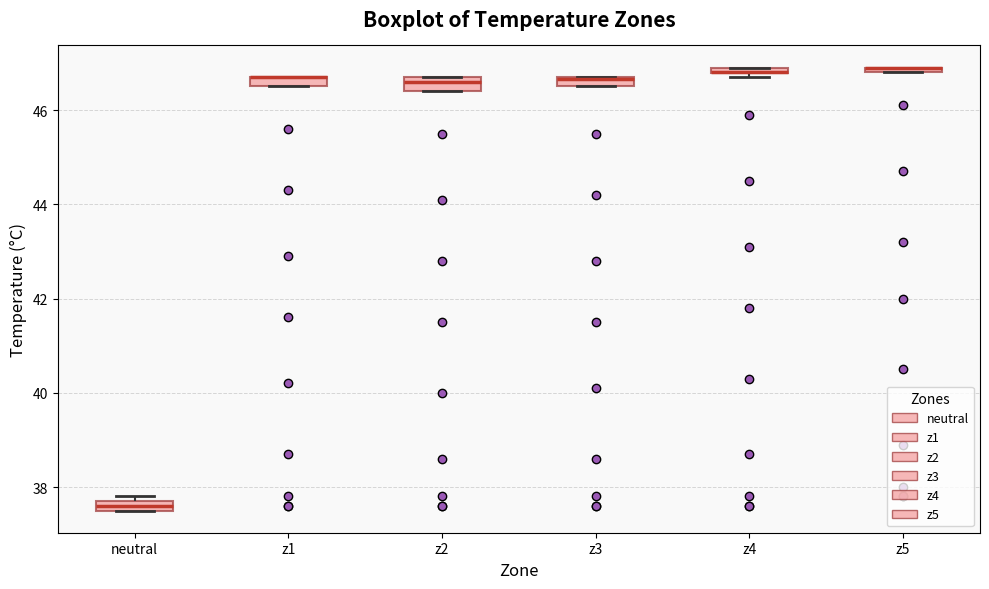

Where is the upper edge of the box for z1 on the y-axis? The values are not printed on the chart, so give them approximately, as read against the axis.

46.8